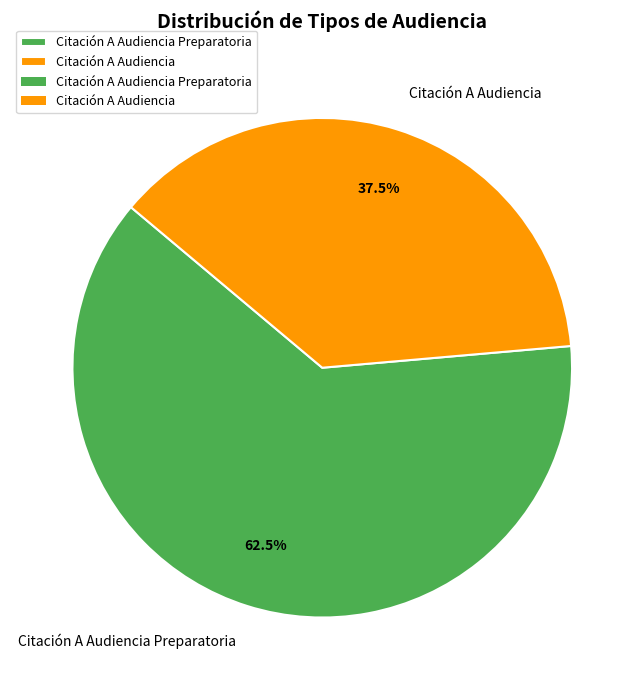

Is the sum of Citación A Audiencia Preparatoria and Citación A Audiencia greater than half?

Yes